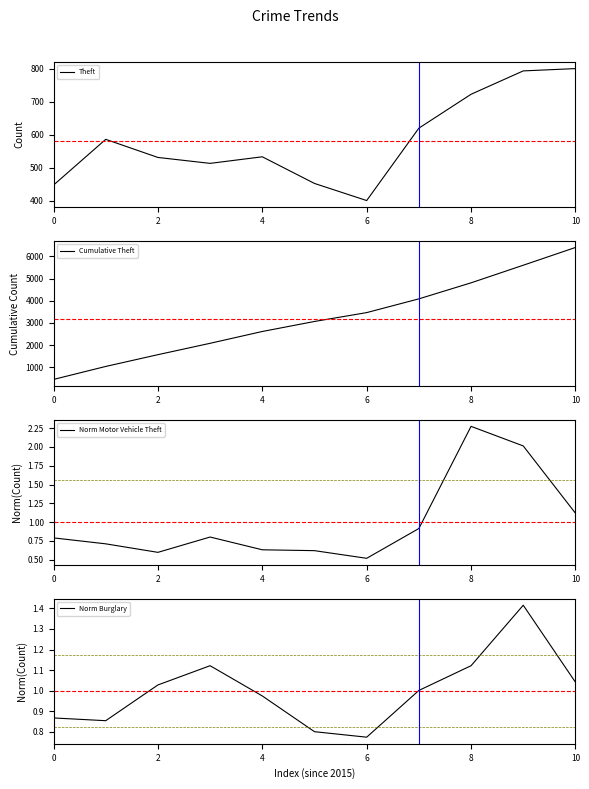

What are all the series names shown in the legend?

Theft, Cumulative Theft, Norm Motor Vehicle Theft, Norm Burglary